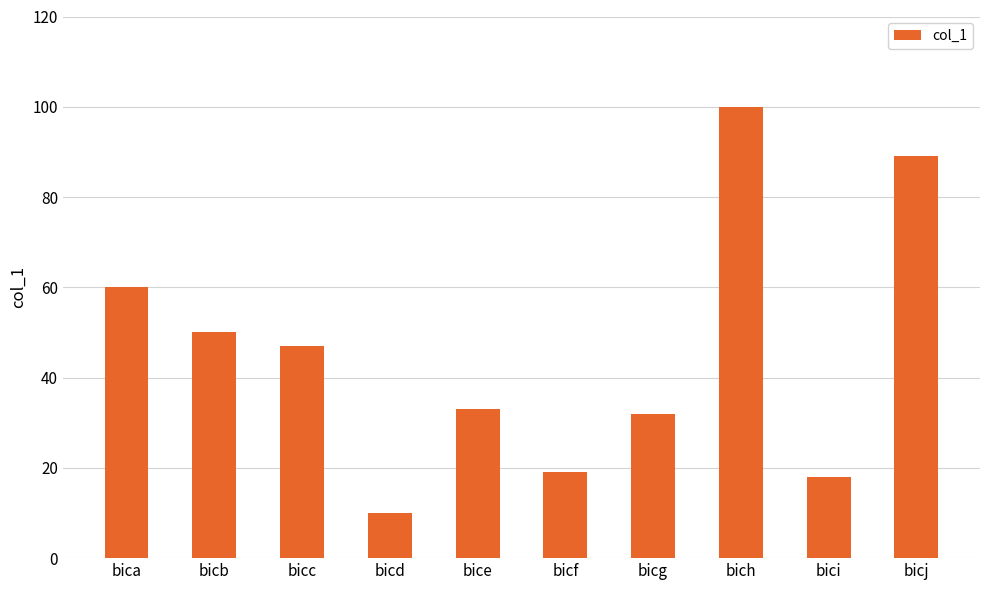

What is the ratio of the value at bice to the value at bicd?

3.3